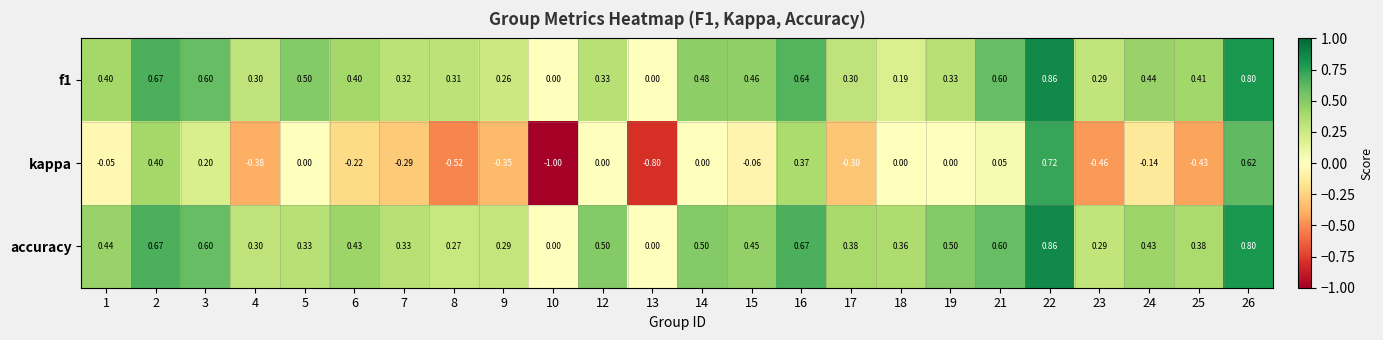

How many positive values does the accuracy series have?

22